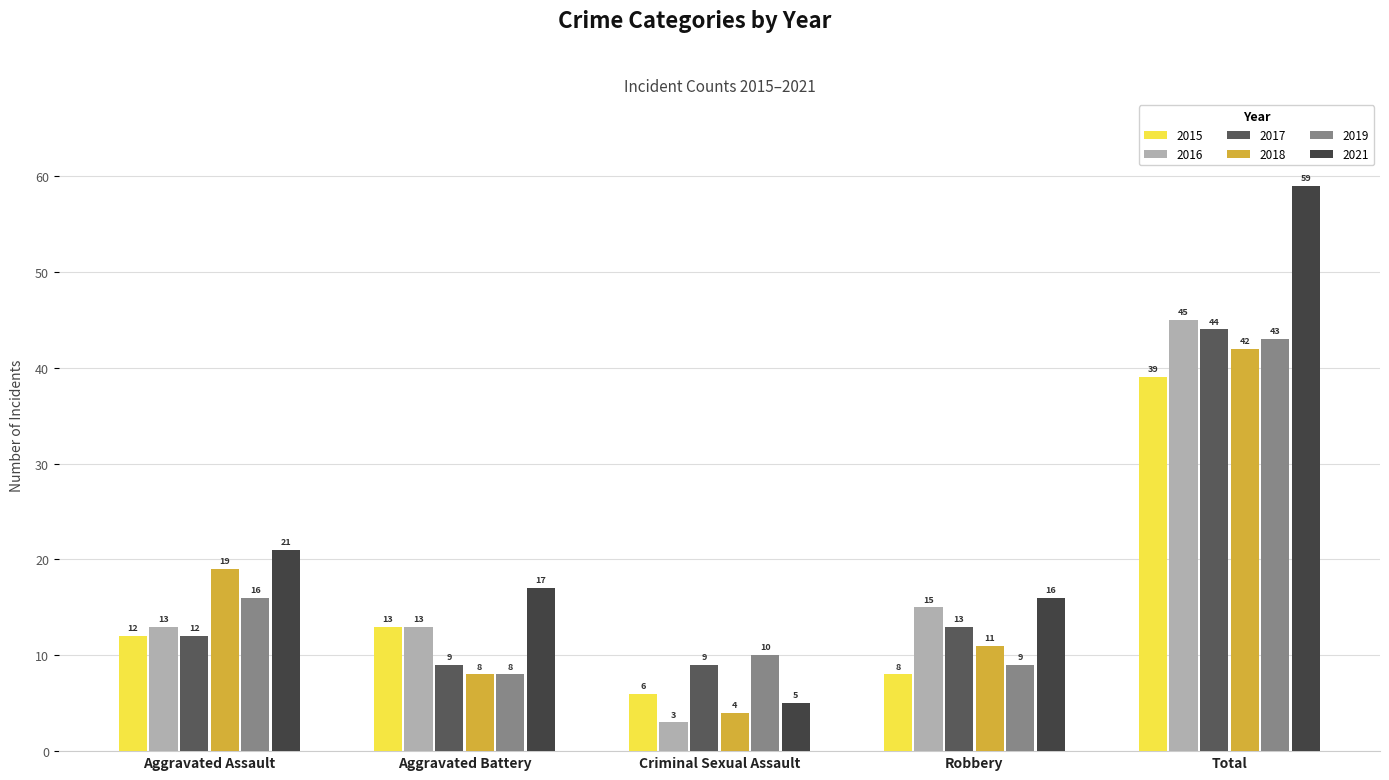

List the series in order of their peak value, lowest first.

2015, 2018, 2019, 2017, 2016, 2021